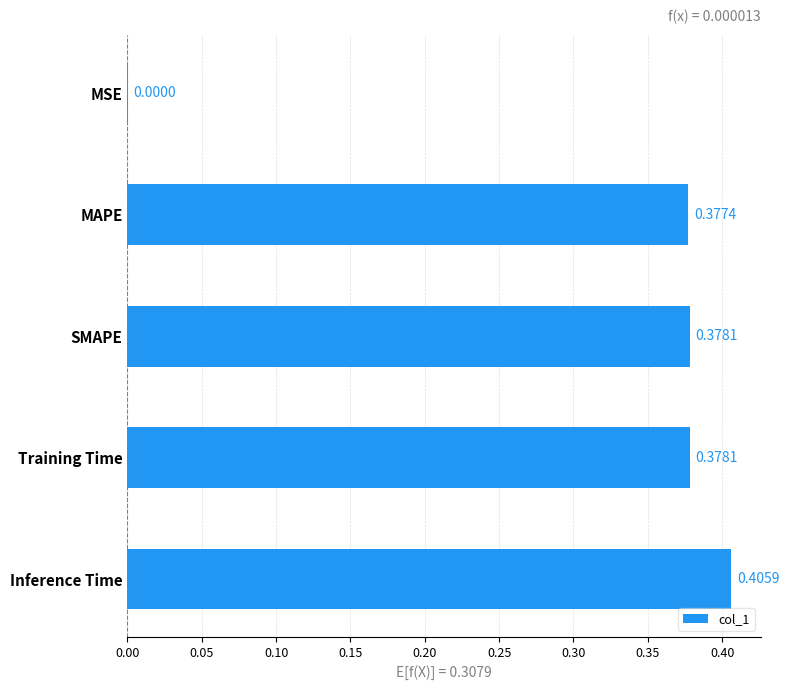

Which has a higher value, MAPE or SMAPE?

SMAPE